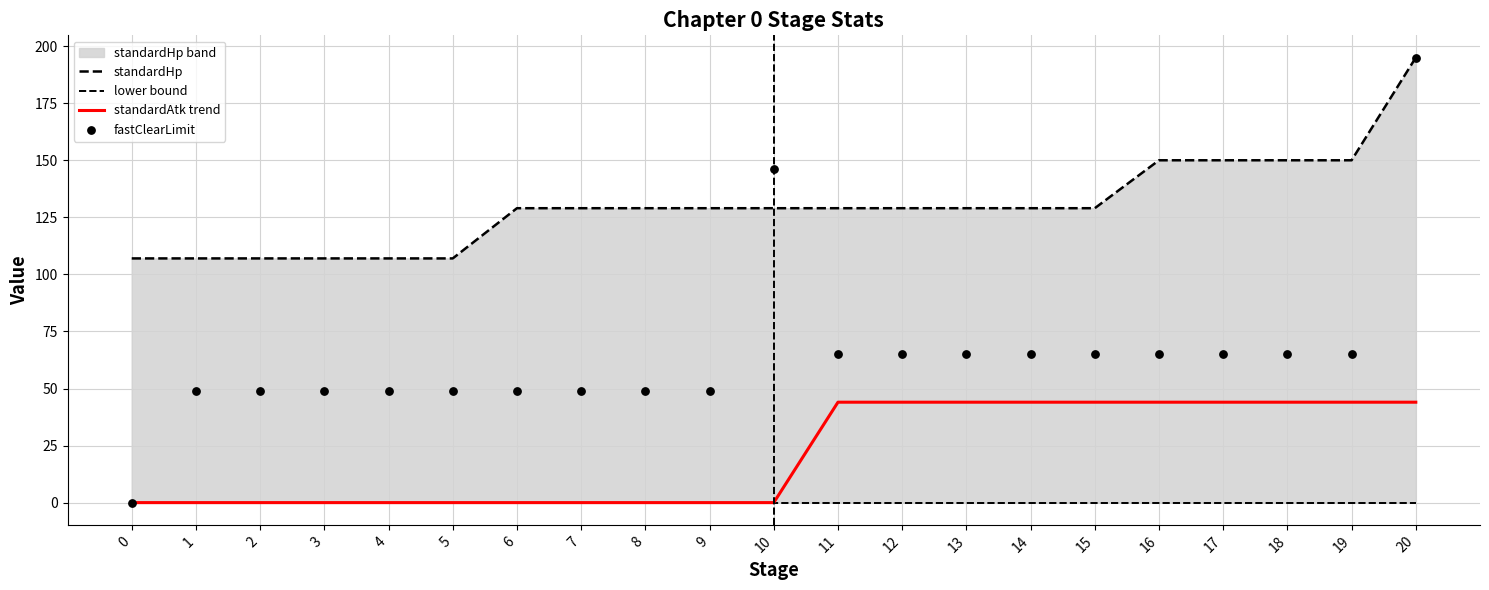

Which series has the largest Y range (max minus min)?

fastClearLimit